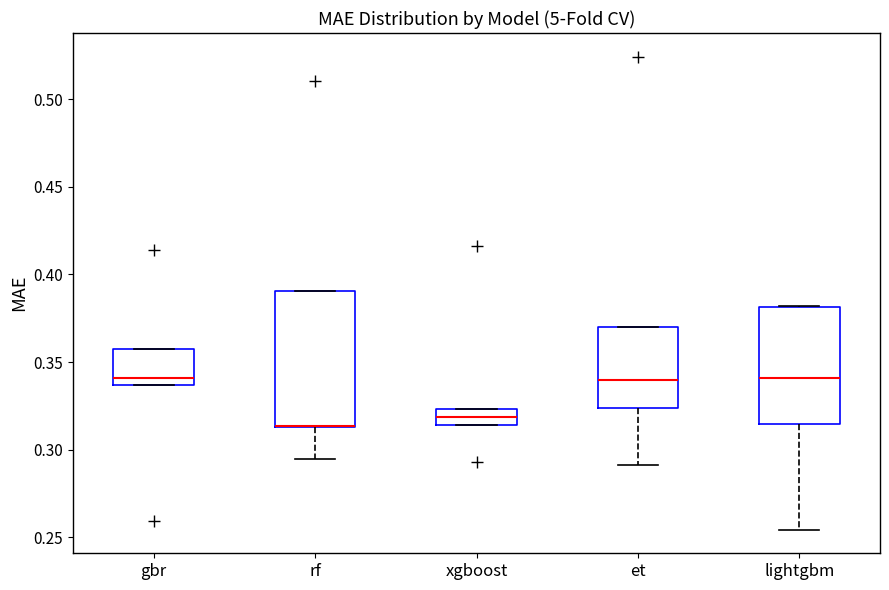

Where is the lower edge of the box for xgboost on the y-axis? The values are not printed on the chart, so give them approximately, as read against the axis.

0.315